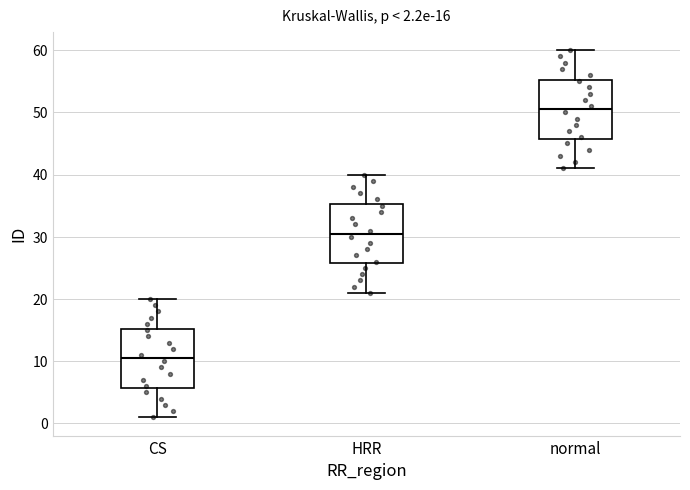

Which box's median line is the highest?

normal